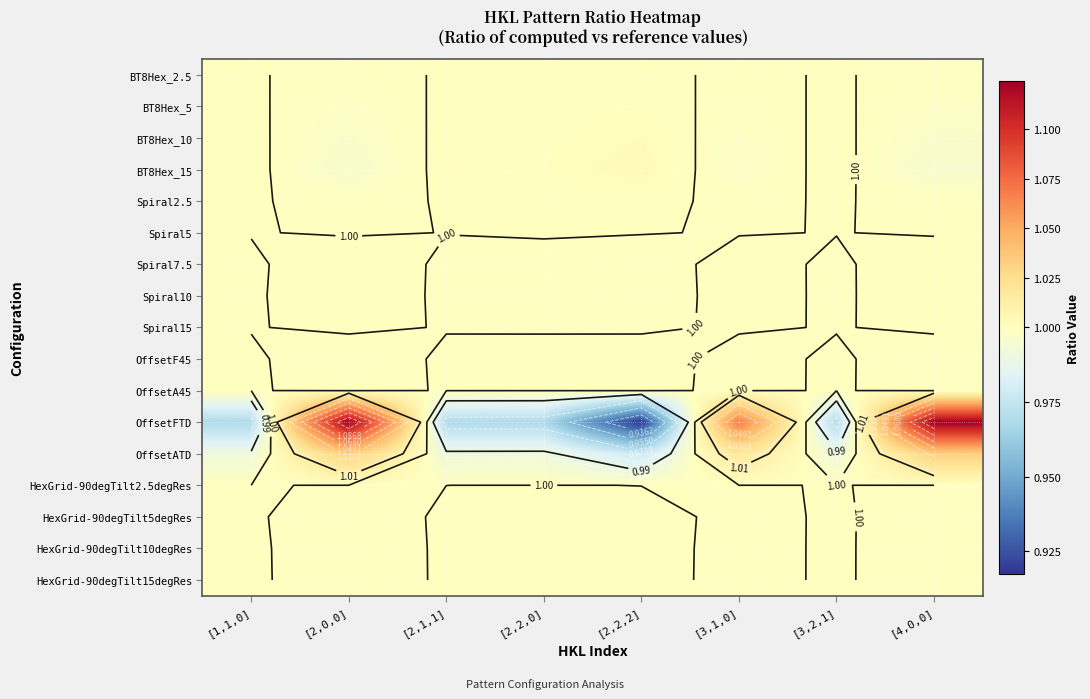

What is the smallest value displayed?

0.9